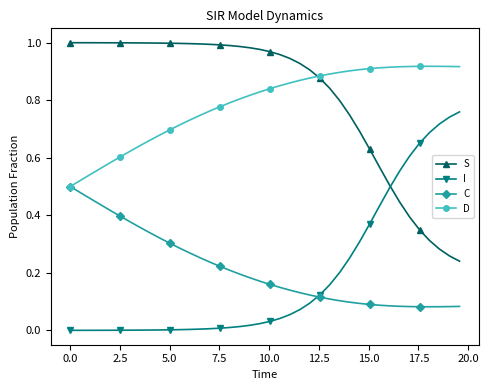

Rank the series by their maximum value, from highest to lowest.

S, D, I, C